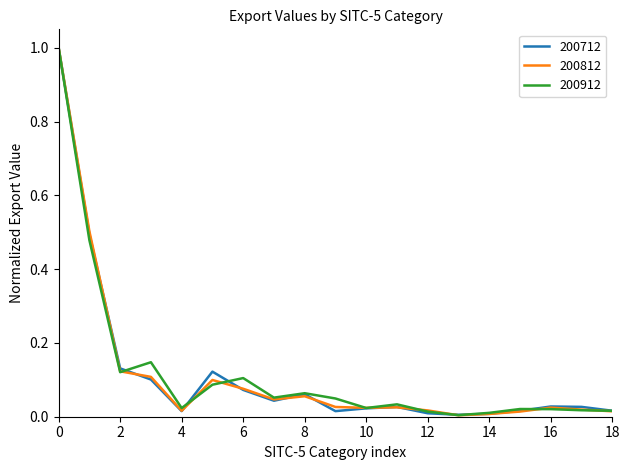

What is the greatest value displayed?

1.0